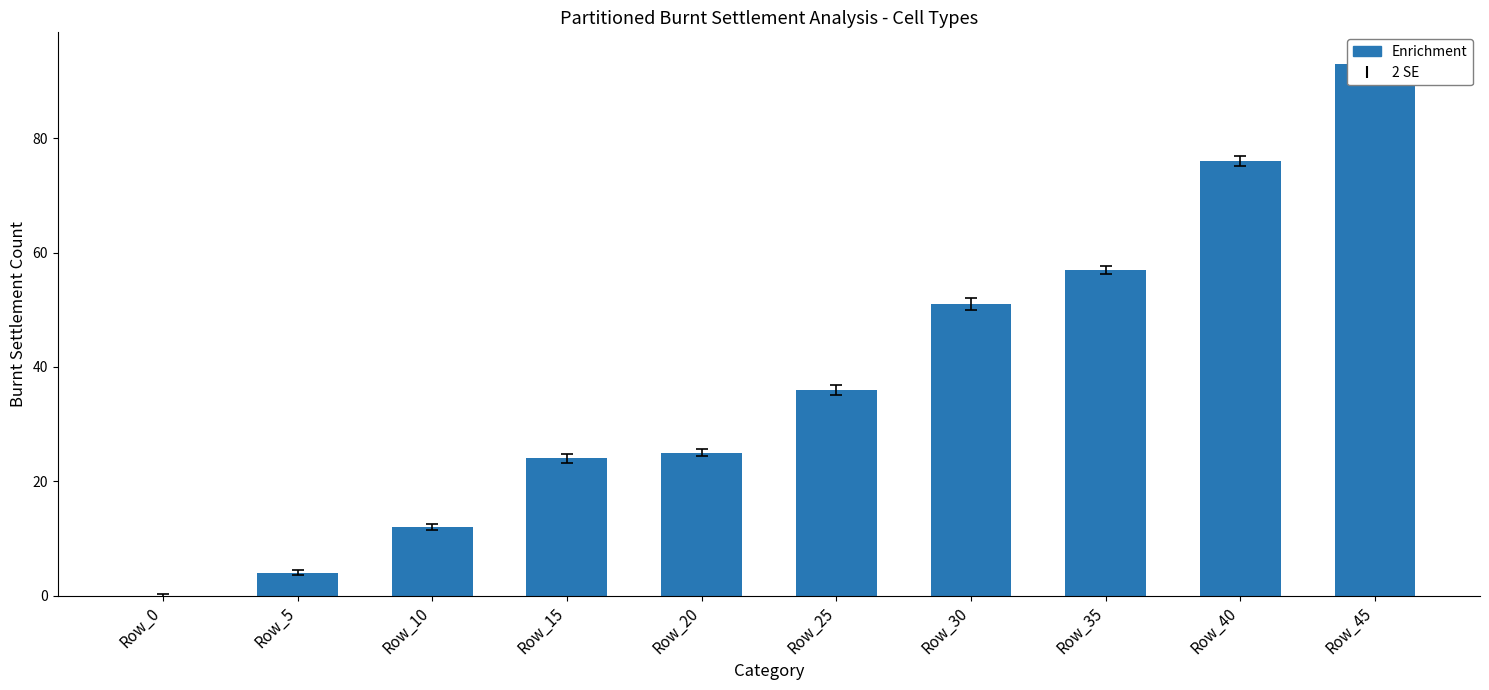

Rank the categories by value from highest to lowest.

Row_45, Row_40, Row_35, Row_30, Row_25, Row_20, Row_15, Row_10, Row_5, Row_0